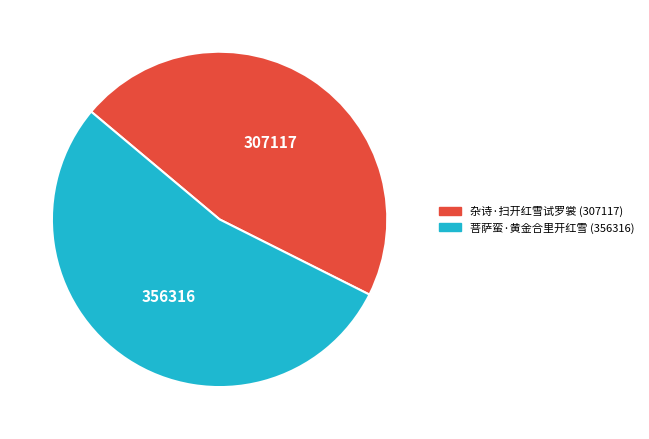

Which category has the smallest portion of the pie?

杂诗·扫开红雪试罗裳